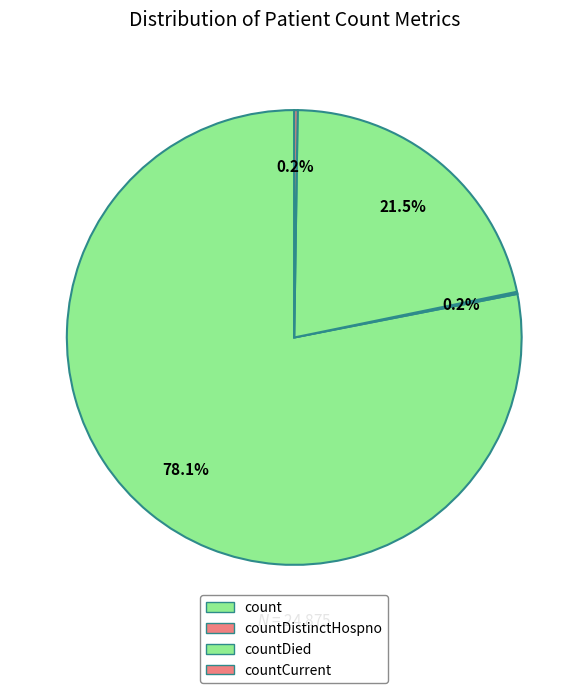

Count the number of slices in the pie.

5